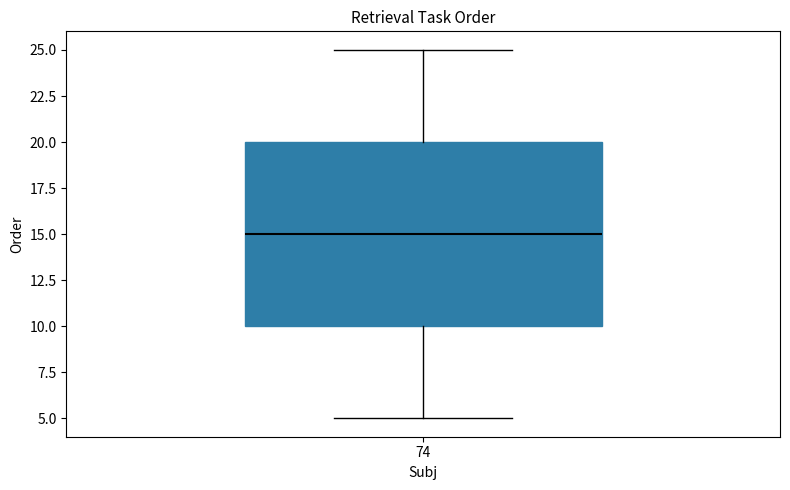

Where is the upper edge of the box at x = 74 on the y-axis? The values are not printed on the chart, so give them approximately, as read against the axis.

20